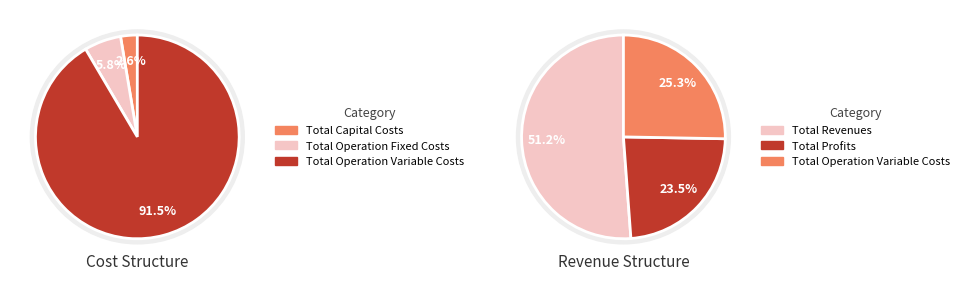

Is the sum of Total Revenues and Total Operation Fixed Costs greater than half?

Yes